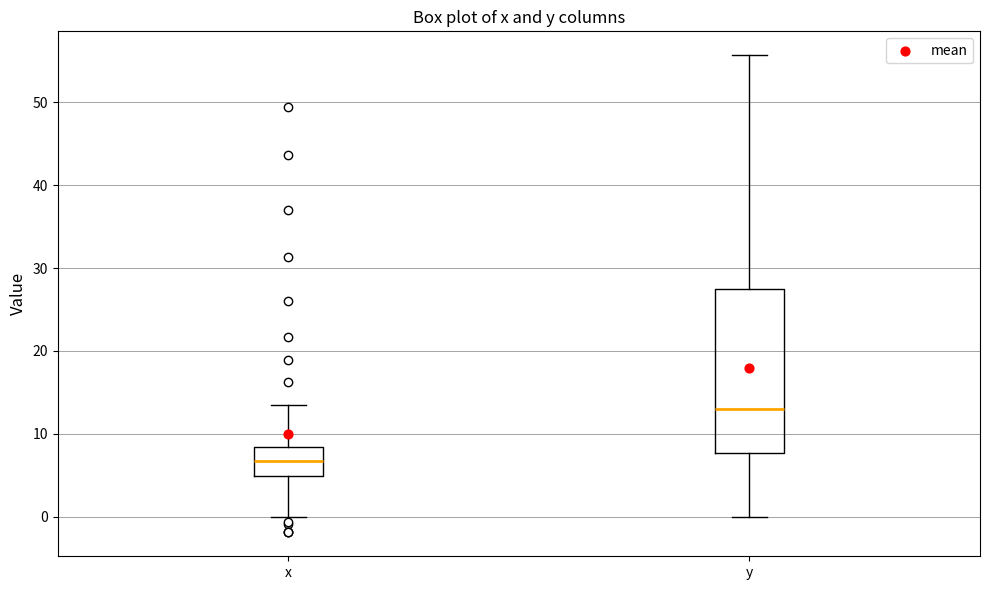

Where is the upper edge of the box for x on the y-axis? The values are not printed on the chart, so give them approximately, as read against the axis.

8